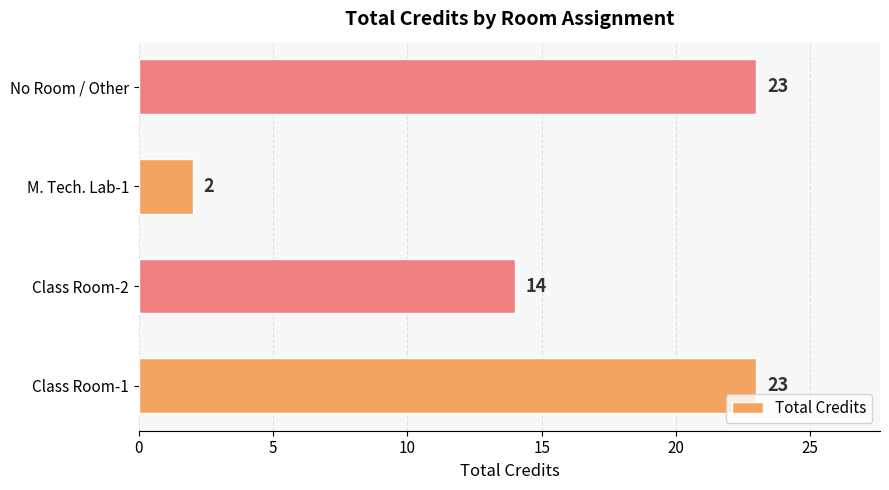

Reading bottom to top, extract all data points from this chart.

23	14	2	23